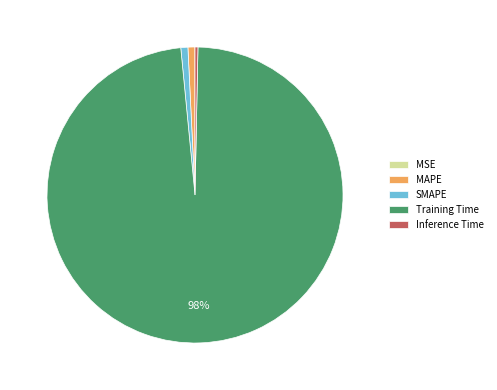

To the nearest percent, what is the average slice percentage?

20%